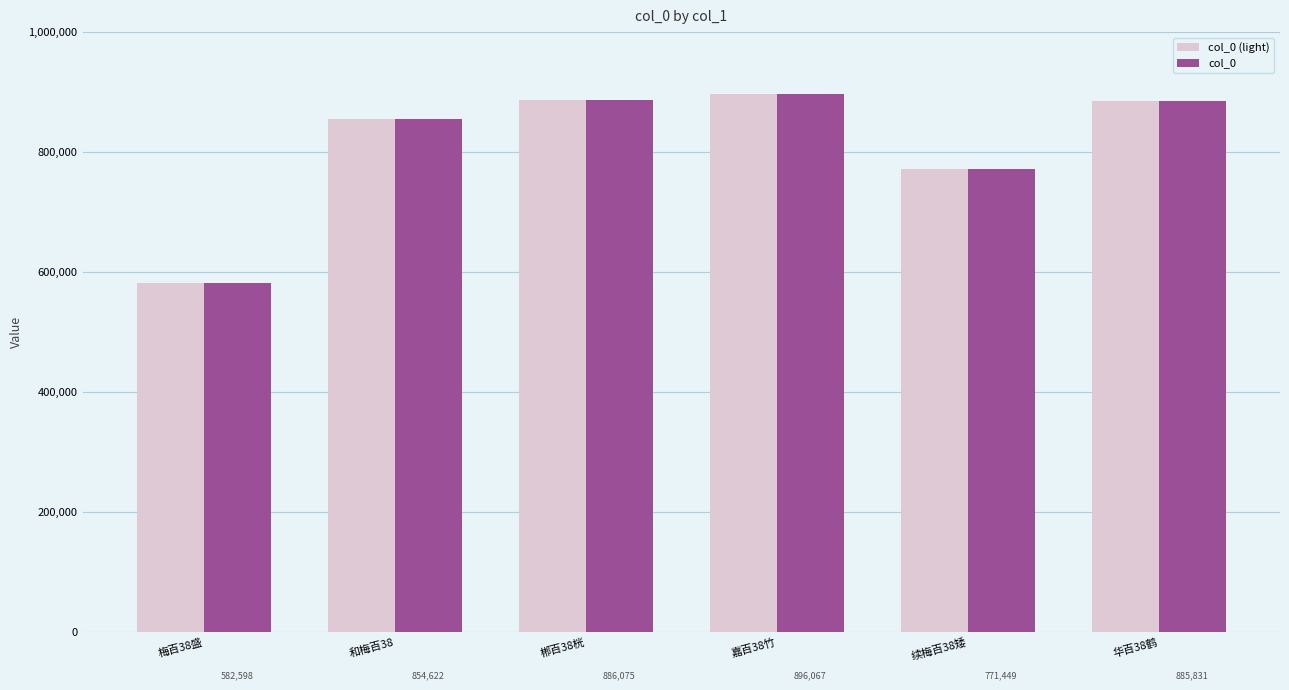

What is the maximum value shown in the chart?

896067